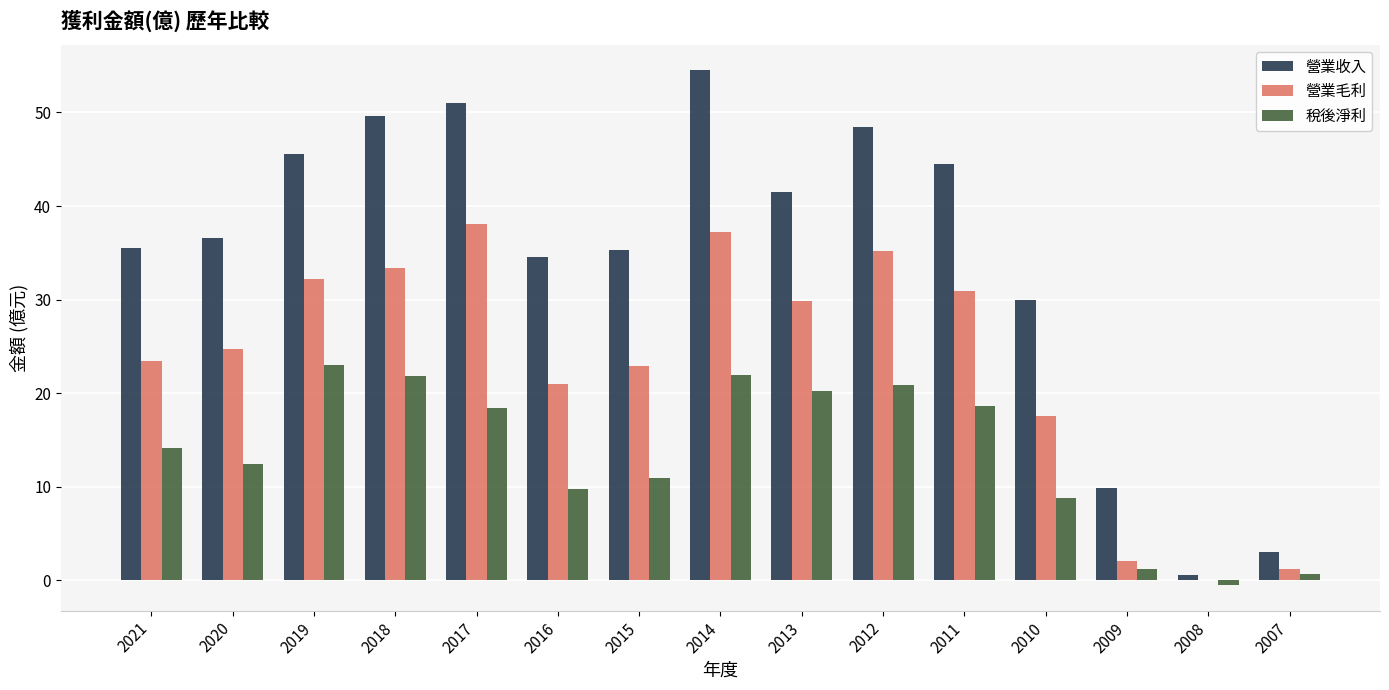

How many groups of bars are there?

15